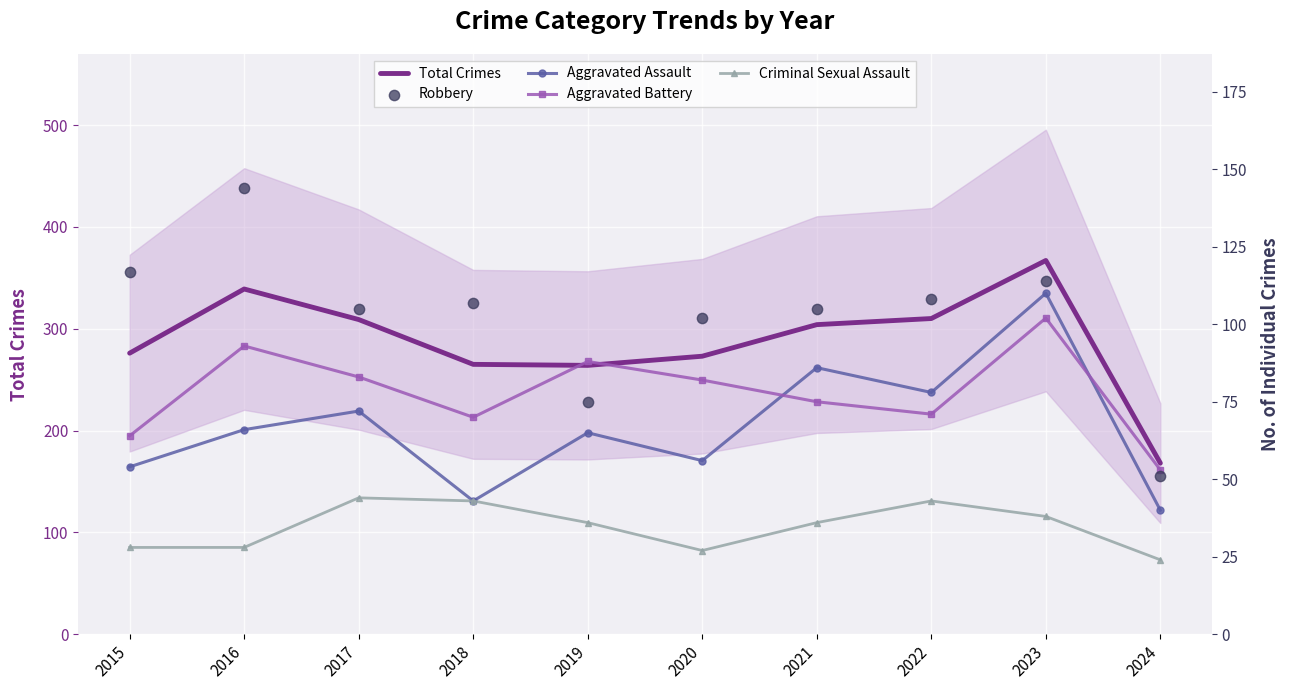

What is the total value across all series at 2020?

540